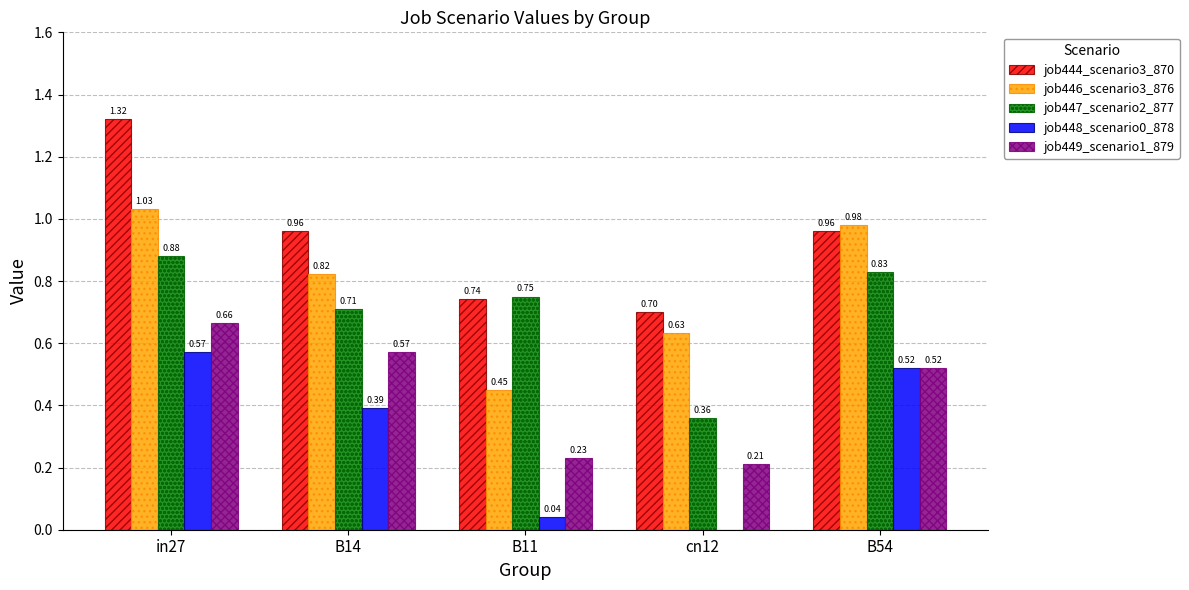

What is the sum of all job446_scenario3_876 values?

3.9